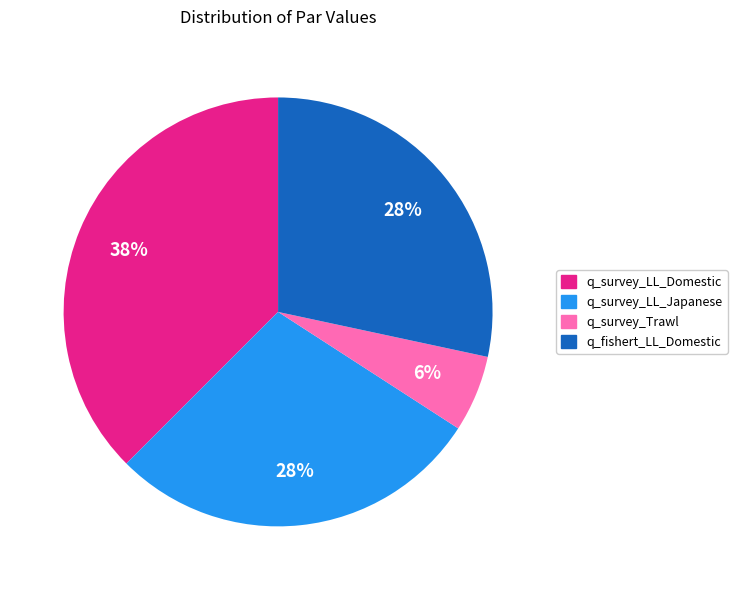

Combined, do q_survey_LL_Japanese and q_survey_LL_Domestic account for over 50%?

Yes